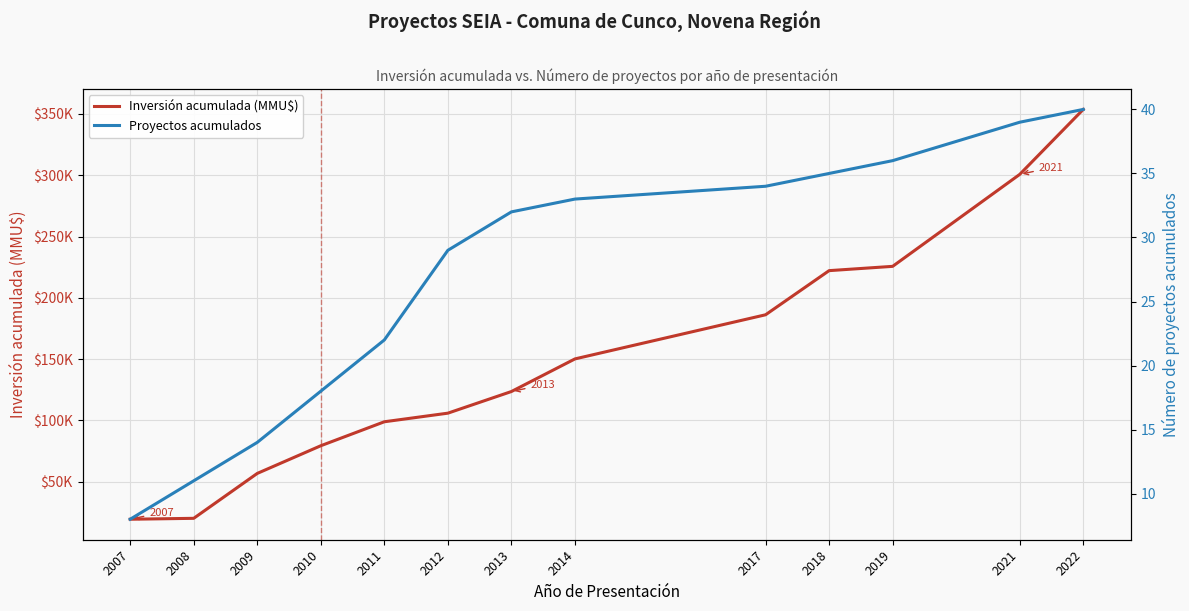

Rank the series at 2007 from lowest to highest value.

Proyectos acumulados, Inversión acumulada (MMU$)